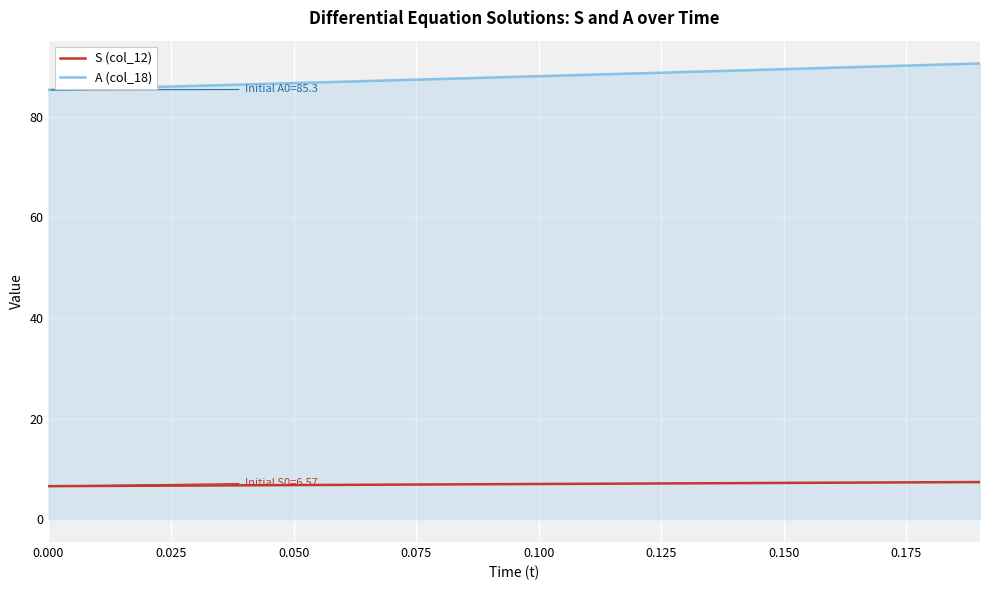

True or false: A (col_18) and S (col_12) intersect in this chart.

False